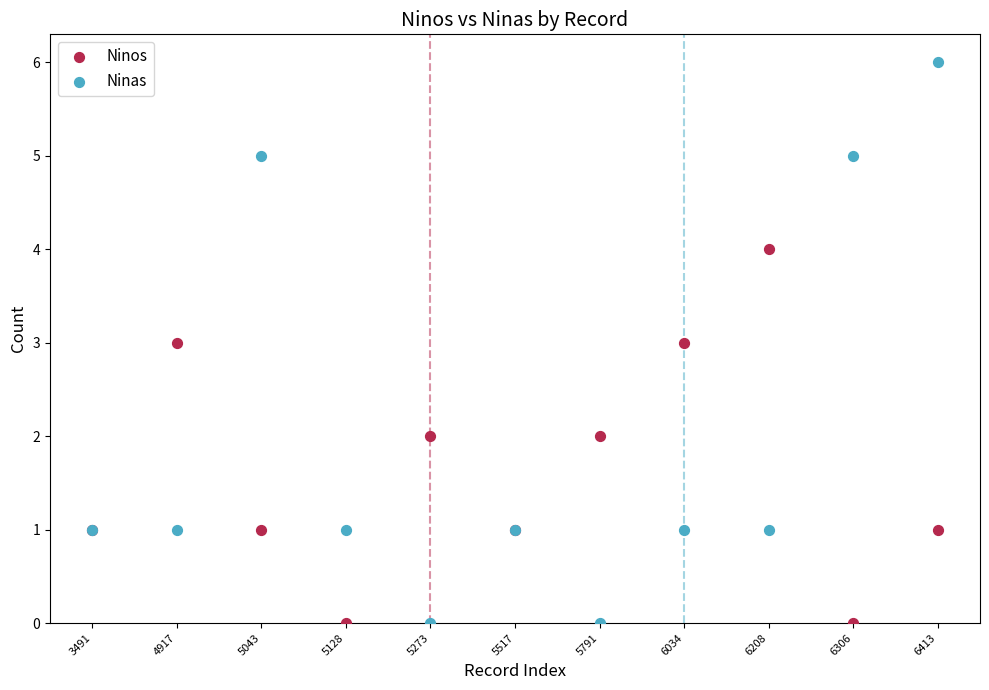

Which series contains the highest Y value?

Ninas